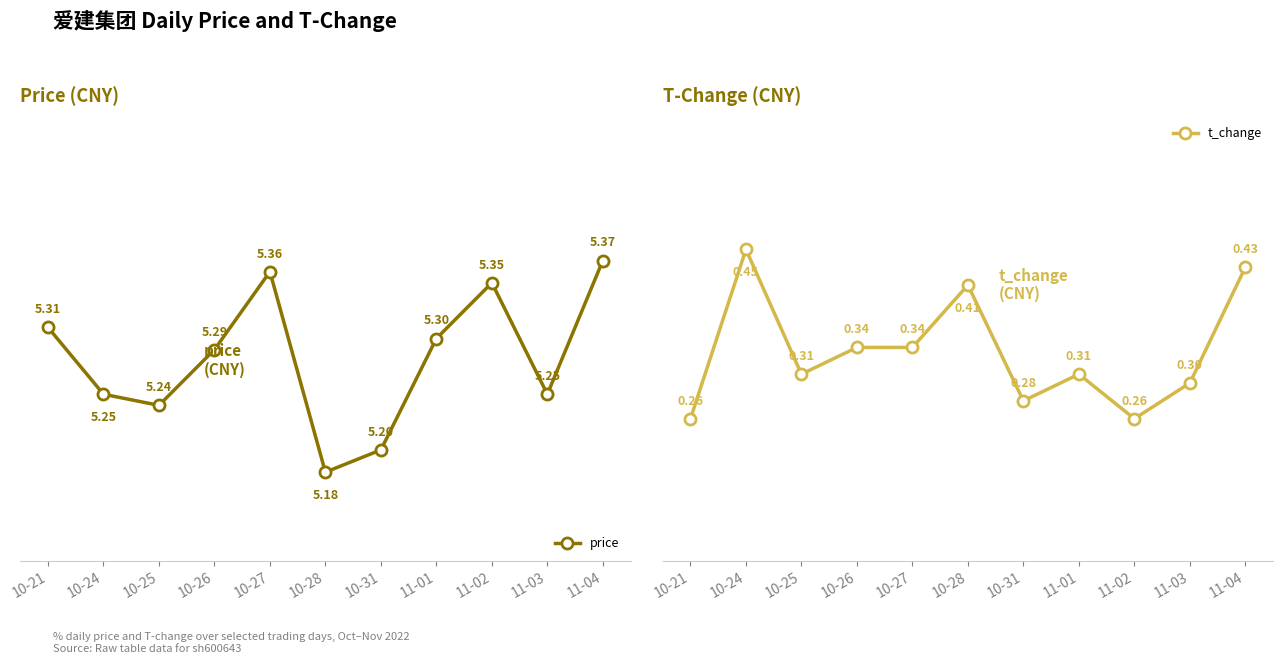

How many price values are between 5 and 6?

11